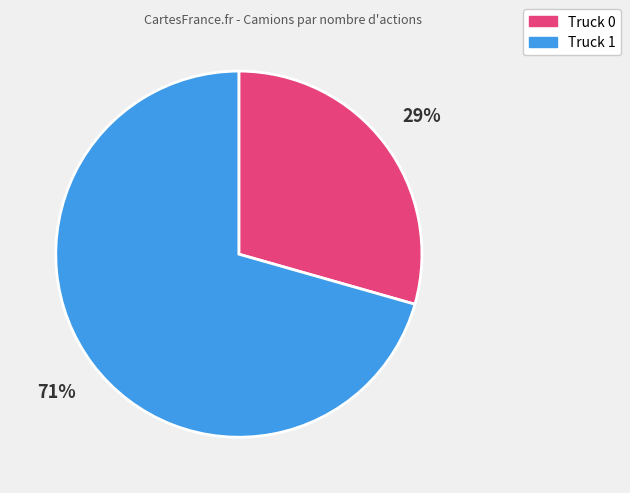

Combined, do Truck 1 and Truck 0 account for over 50%?

Yes